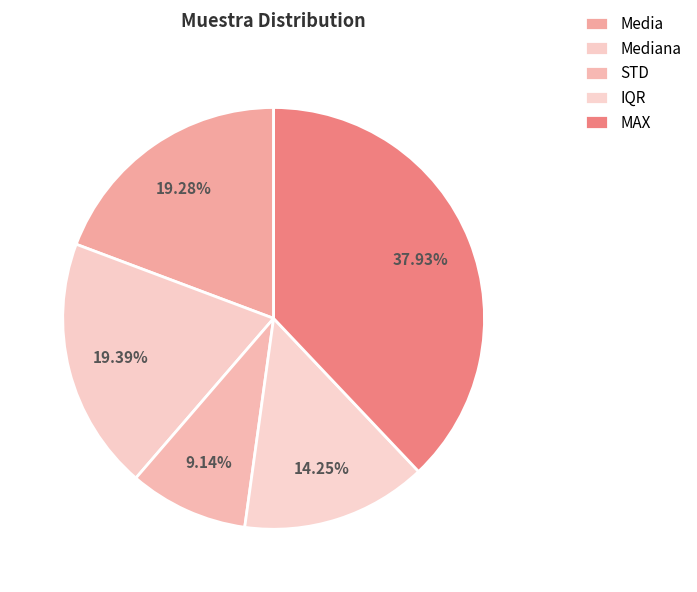

To the nearest percent, what portion does Media represent?

19%